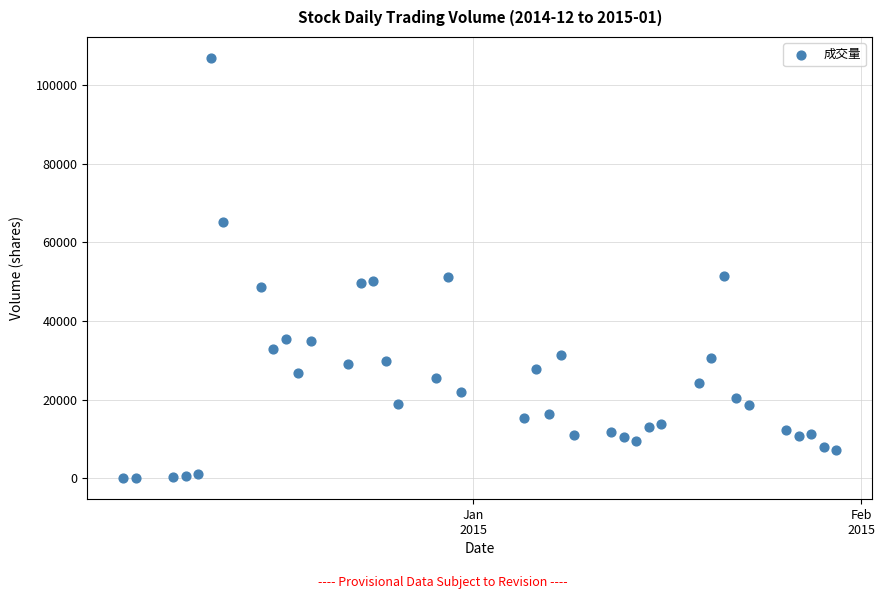

What is the range of Y values (max minus min)?

106751